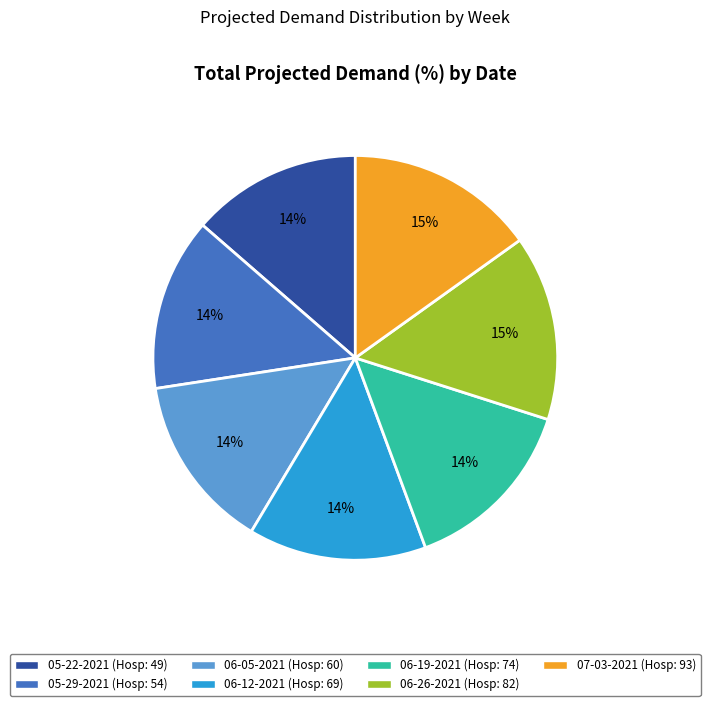

Is there a majority slice in this chart?

No